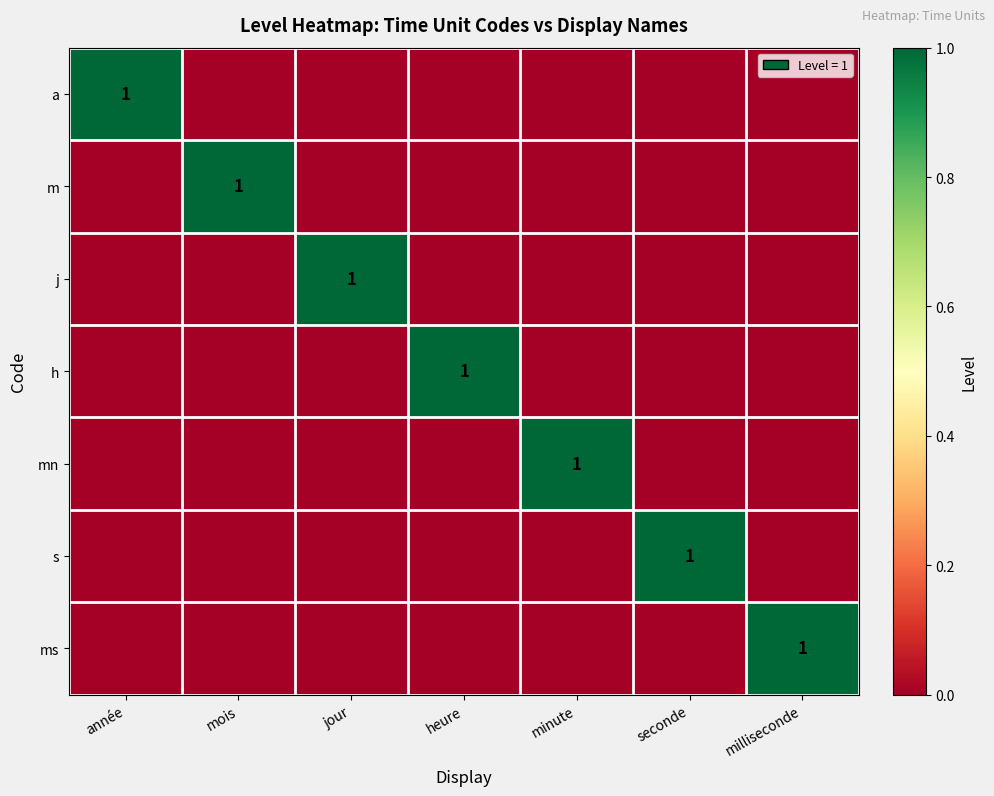

The value of mn at minute is 2. True or false?

False